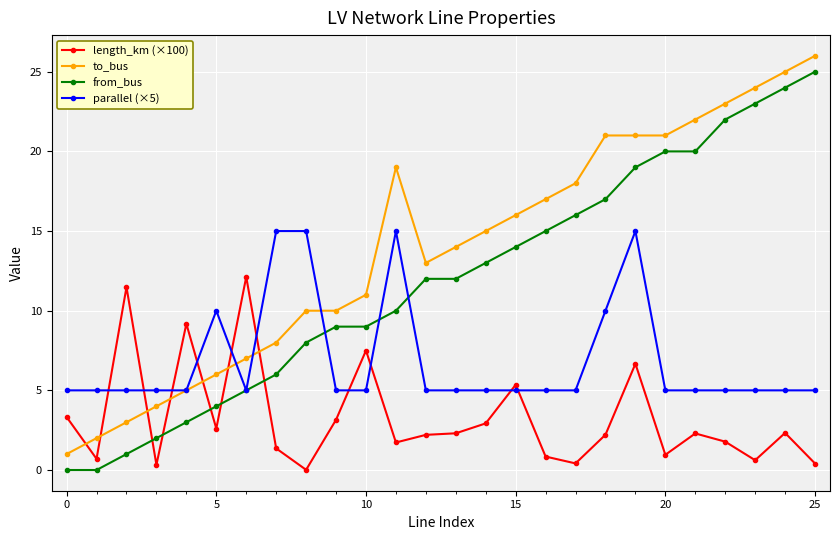

How many lines are shown in the chart?

4